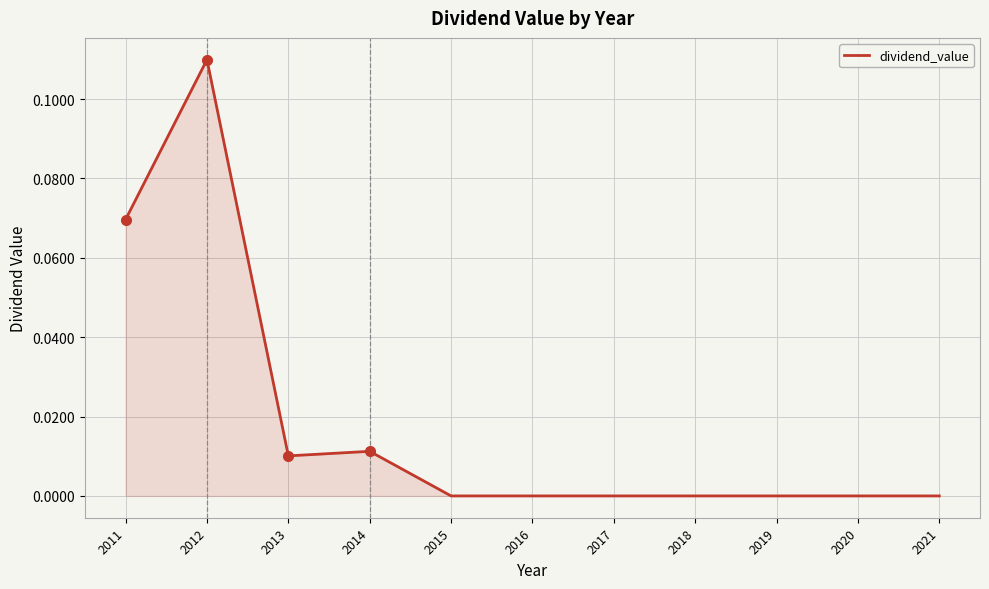

List the labels in order of value, smallest first.

2015, 2016, 2017, 2018, 2019, 2020, 2021, 2013, 2014, 2011, 2012